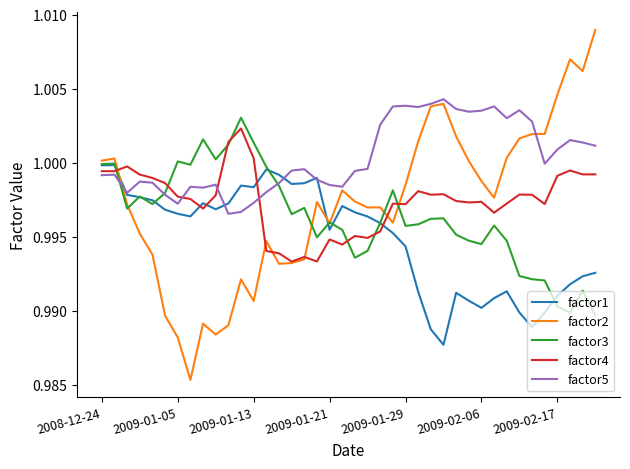

True or false: factor1 and factor2 cross at least once.

True